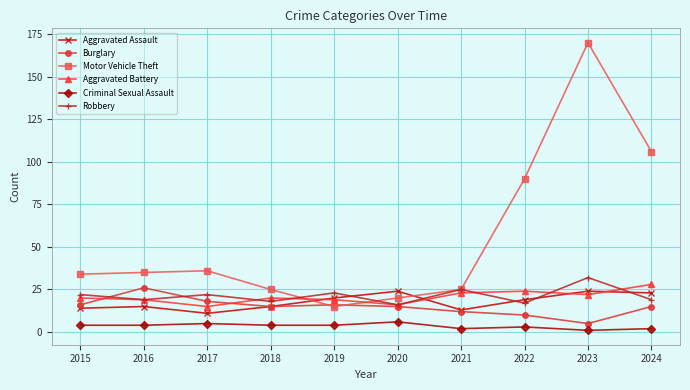

List the series in order of their peak value, lowest first.

Criminal Sexual Assault, Aggravated Assault, Burglary, Aggravated Battery, Robbery, Motor Vehicle Theft